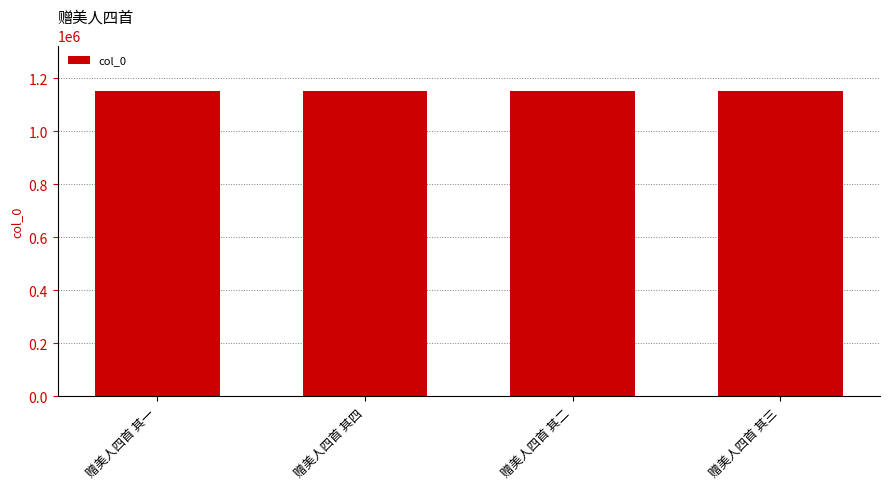

What is the change in value from 赠美人四首 其二 to 赠美人四首 其三?

+1